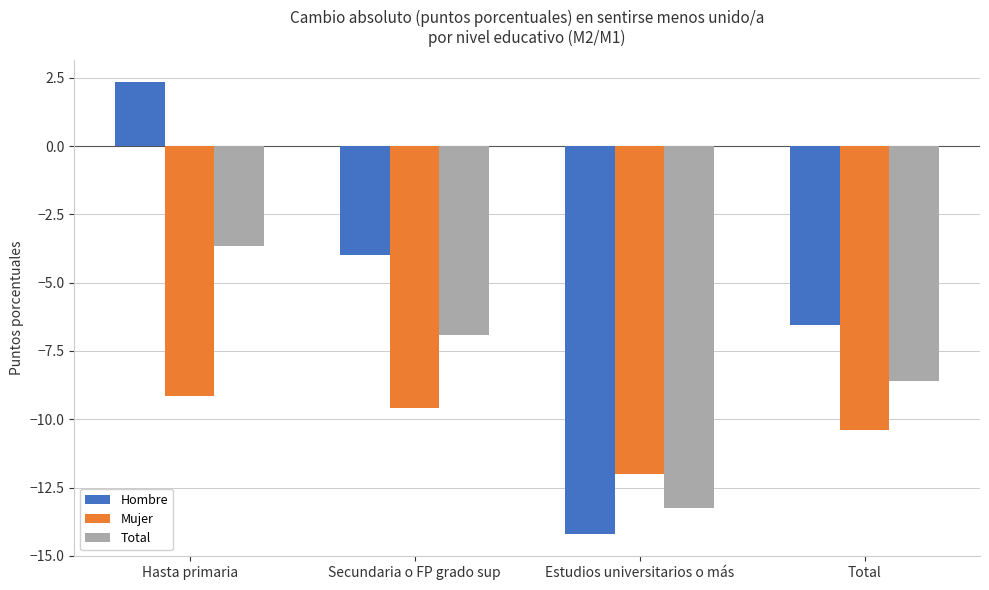

Which series has the largest total across all categories?

Hombre